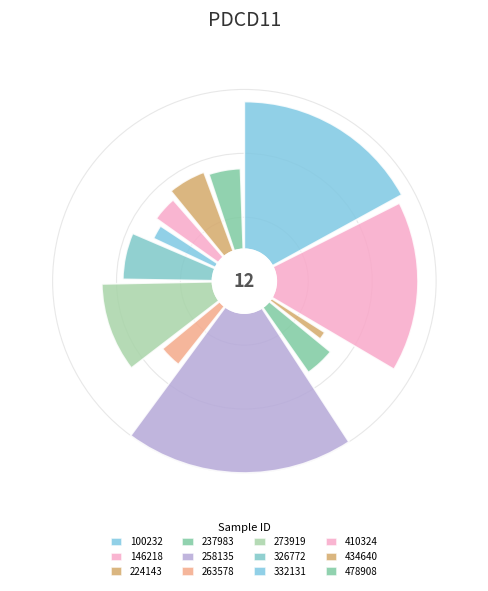

What percentage is the 237983 slice, to the nearest percent?

5%